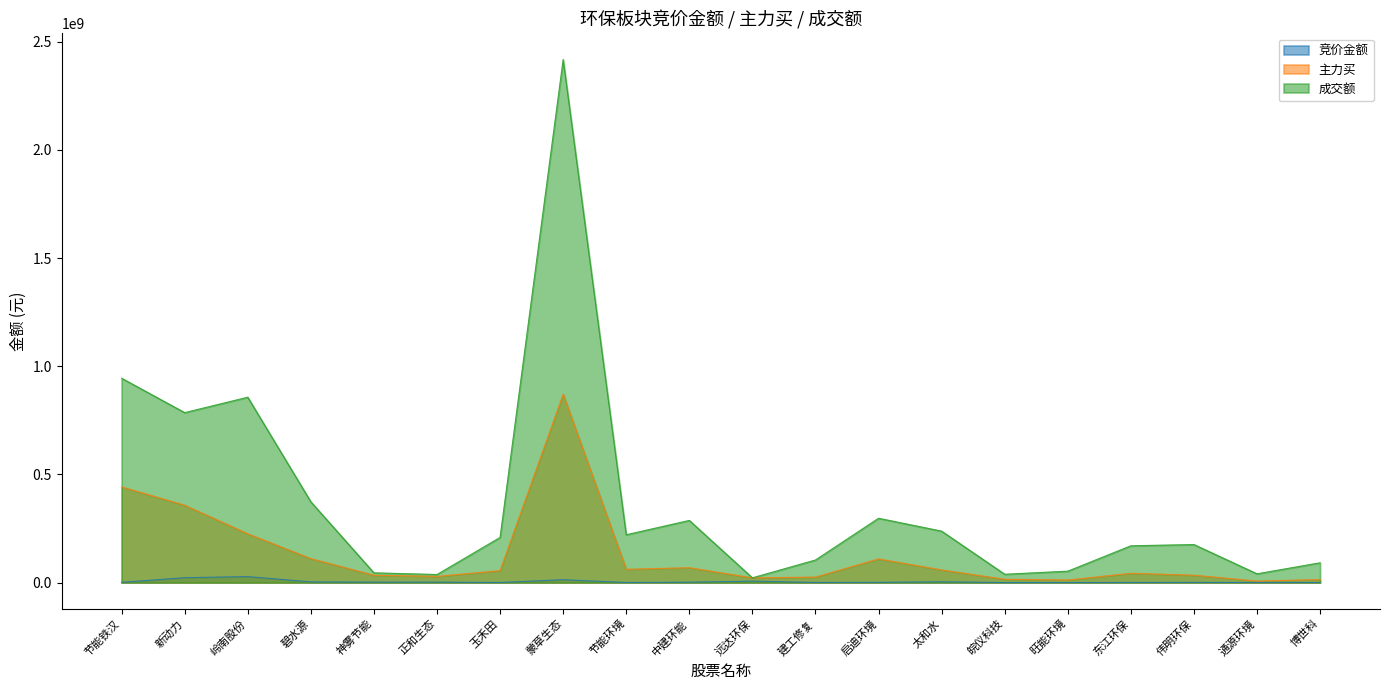

What is the value of the 竞价金额 point at the 1st from the left?

1207440